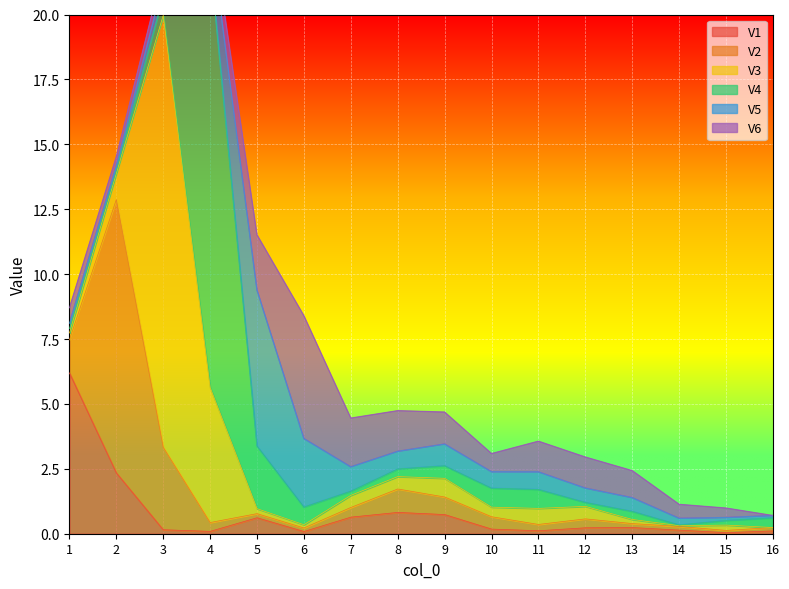

What is the sum of all V2 values?

19.1